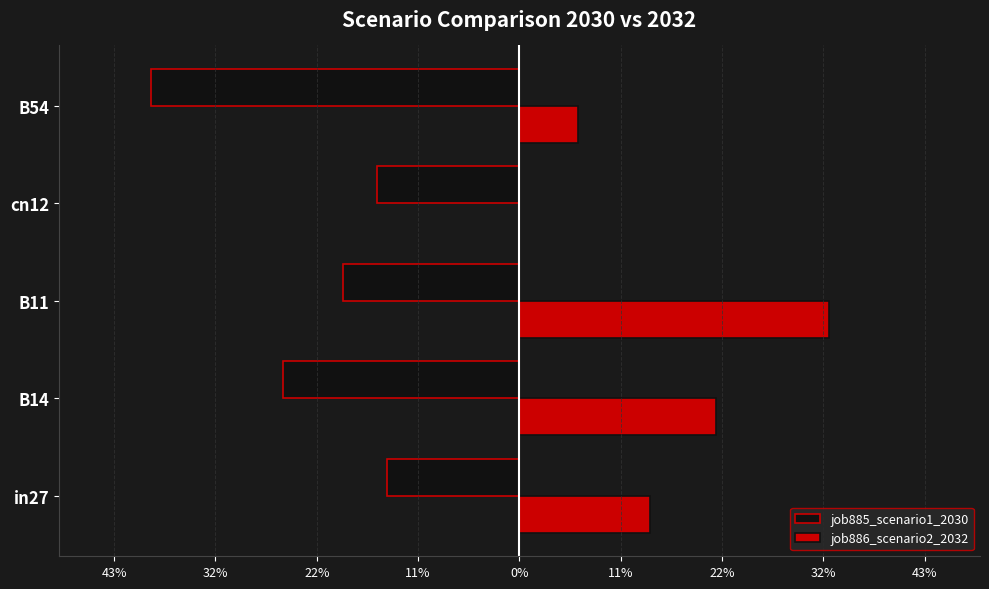

Rank the series by their maximum value, from highest to lowest.

job886_scenario2_2032, job885_scenario1_2030